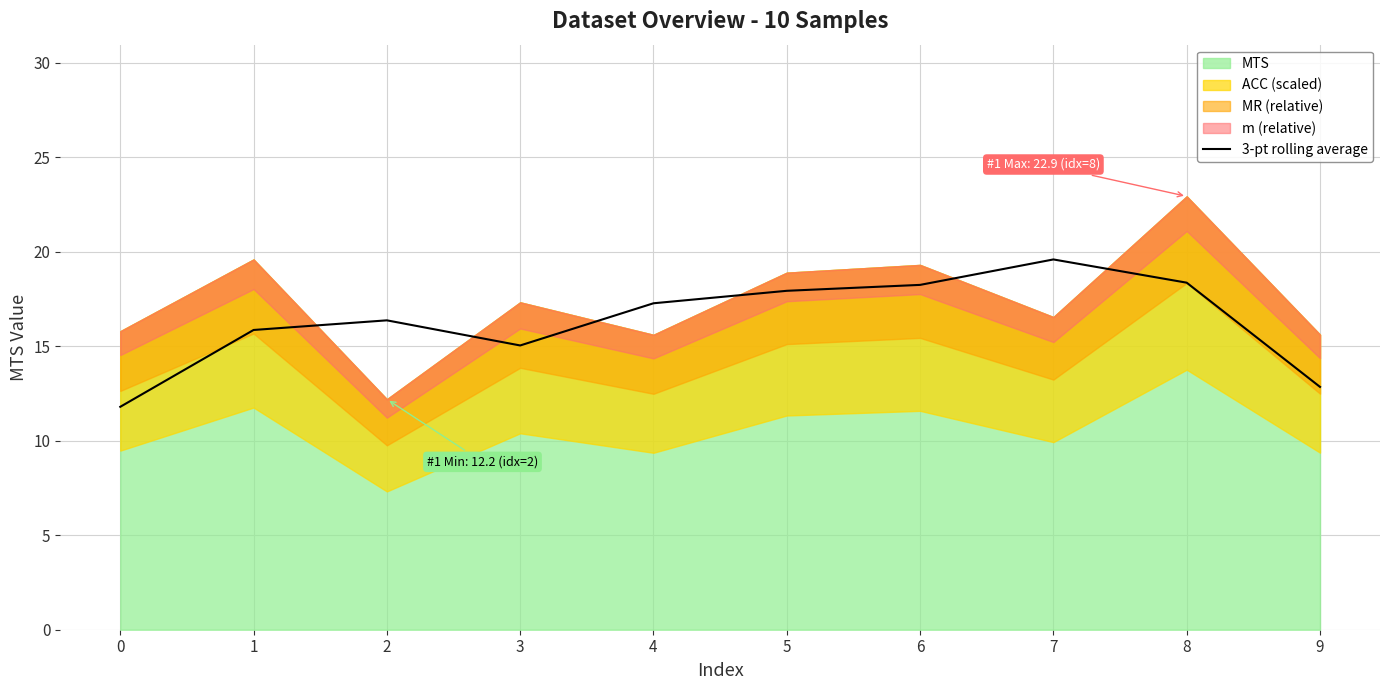

Which has a higher value, 8 or 9?

8